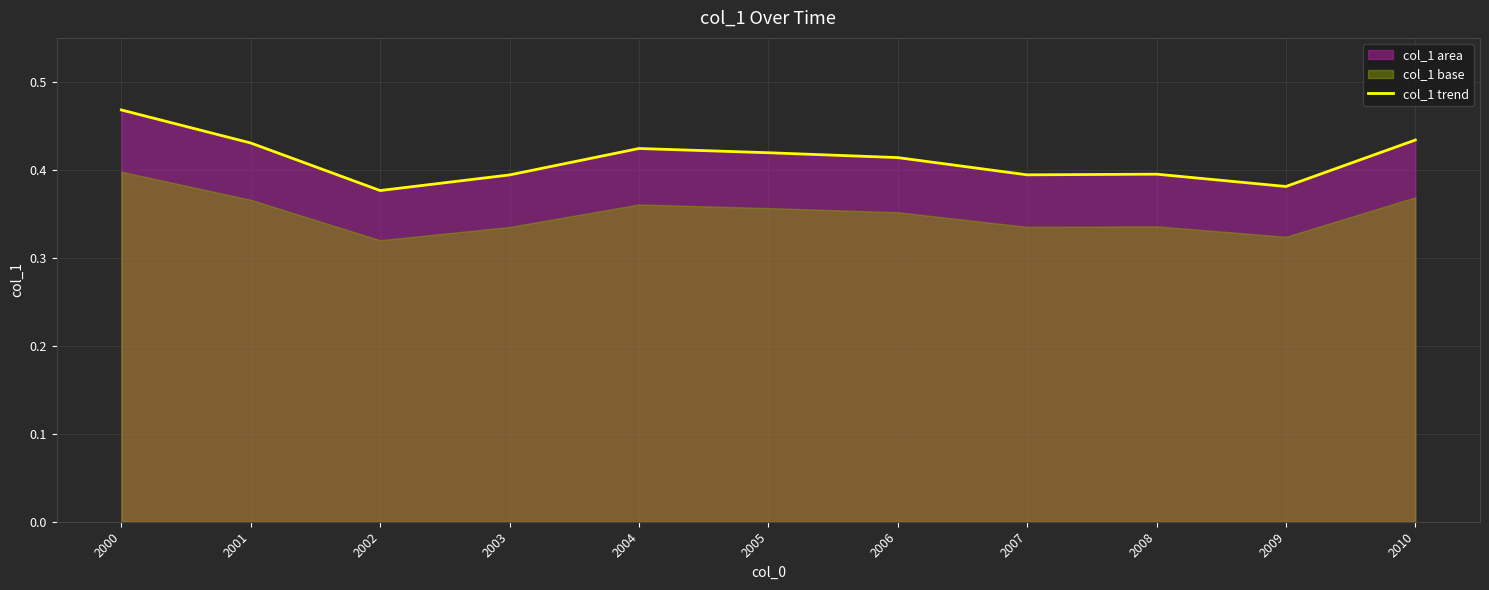

Reading left to right, transcribe all the data shown in this chart.

2000=0.5	2001=0.4	2002=0.4	2003=0.4	2004=0.4	2005=0.4	2006=0.4	2007=0.4	2008=0.4	2009=0.4	2010=0.4